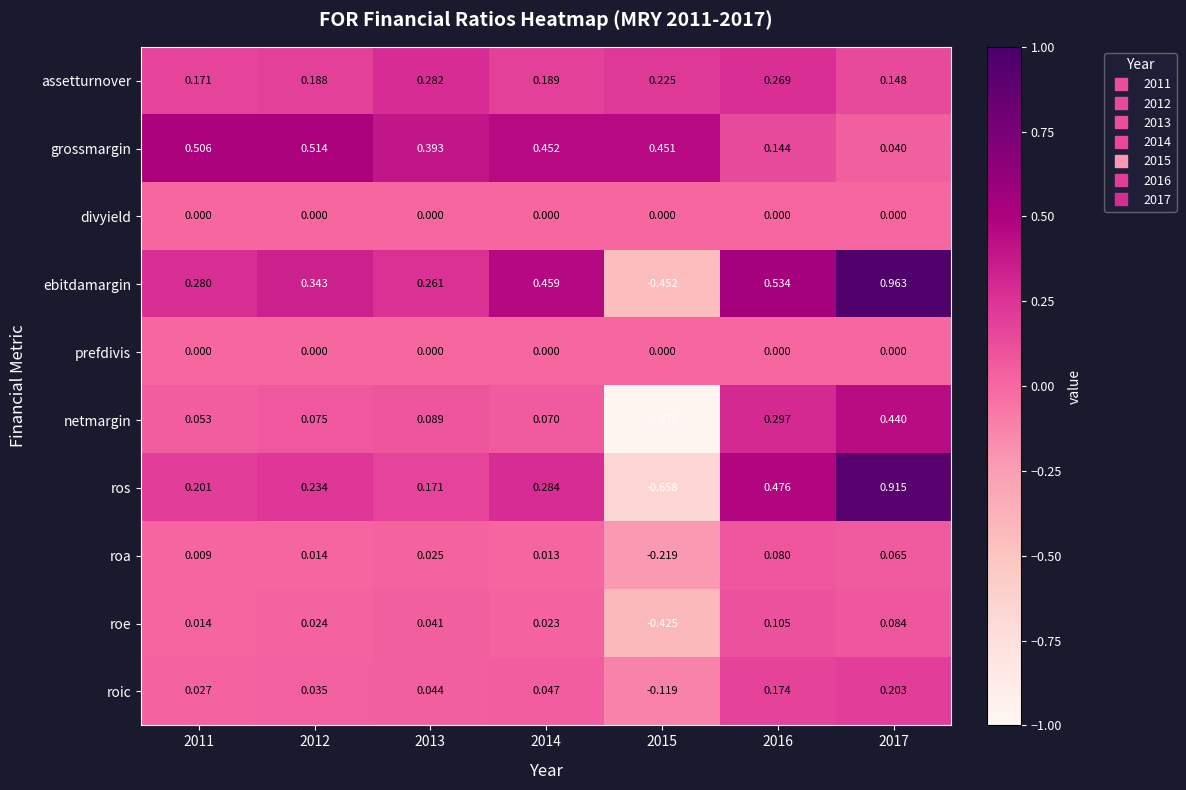

Which series has the largest range (max minus min)?

ros